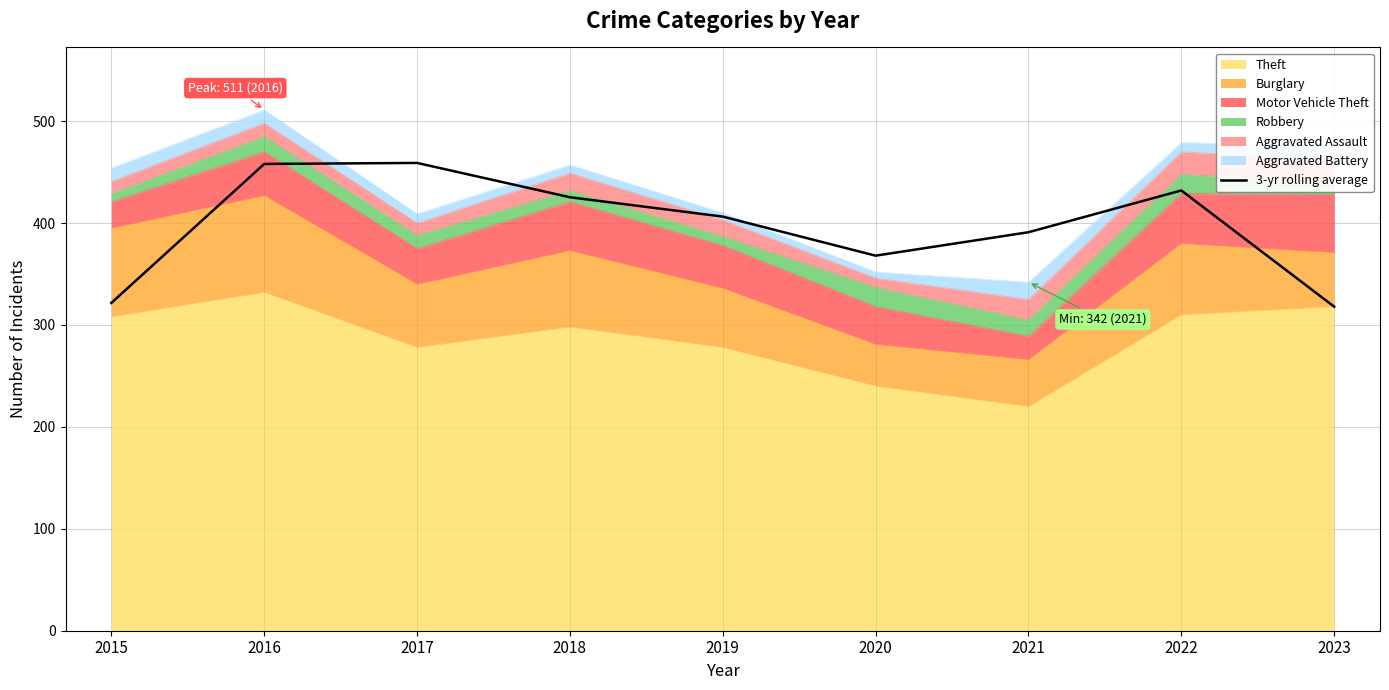

How many interior local valleys (lower than both neighbors) does the data have?

1